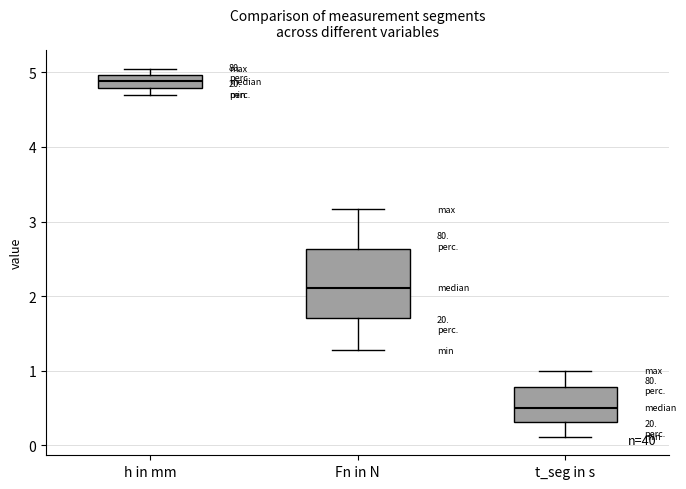

Which box has the lowest median line?

t_seg in s